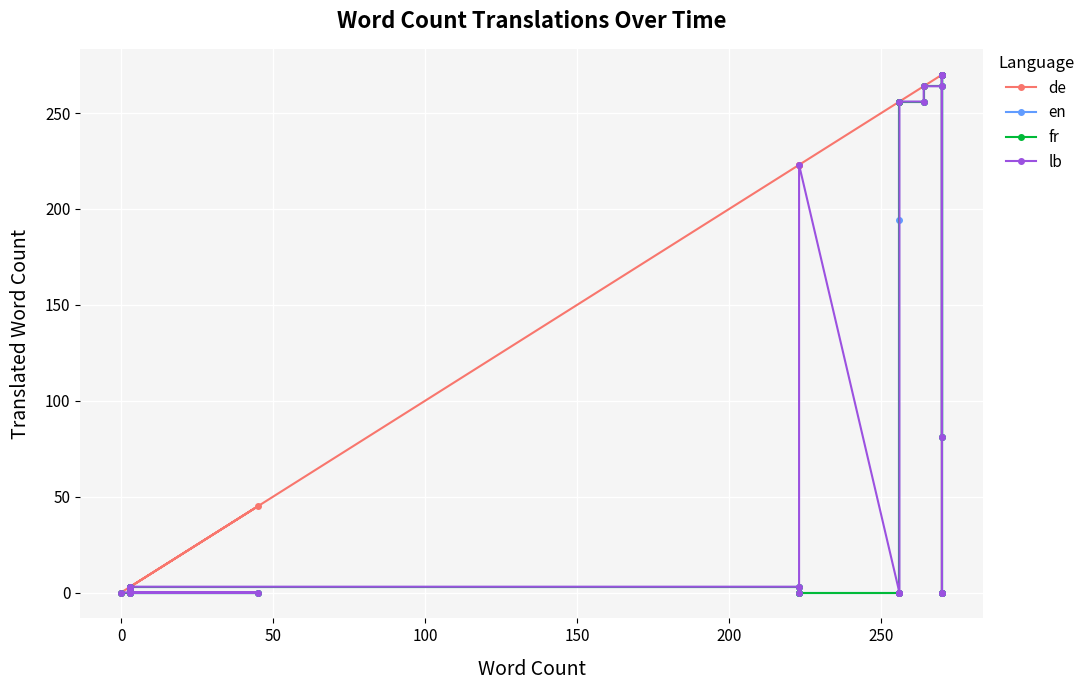

Count the number of categories in the chart.

23